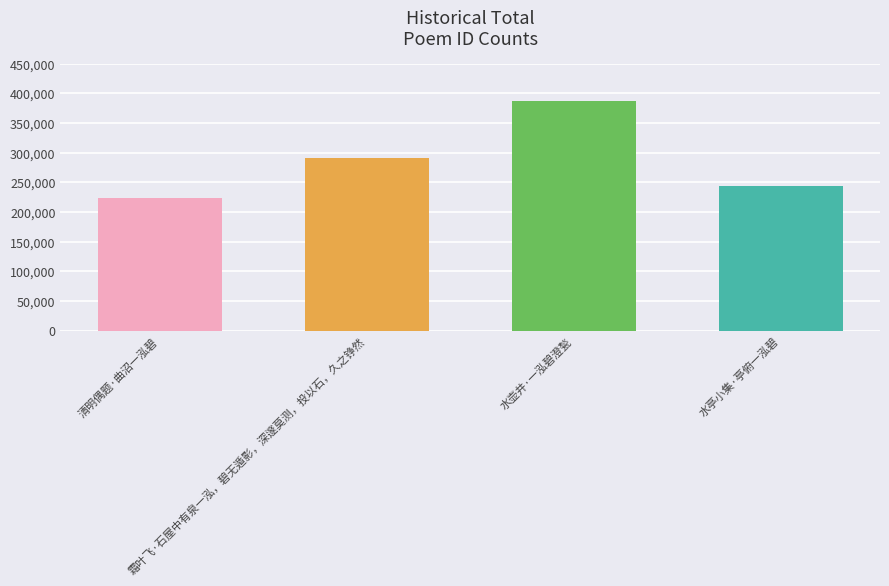

Reading left to right, what are all the values shown in this chart?

224154	290328	386924	243484